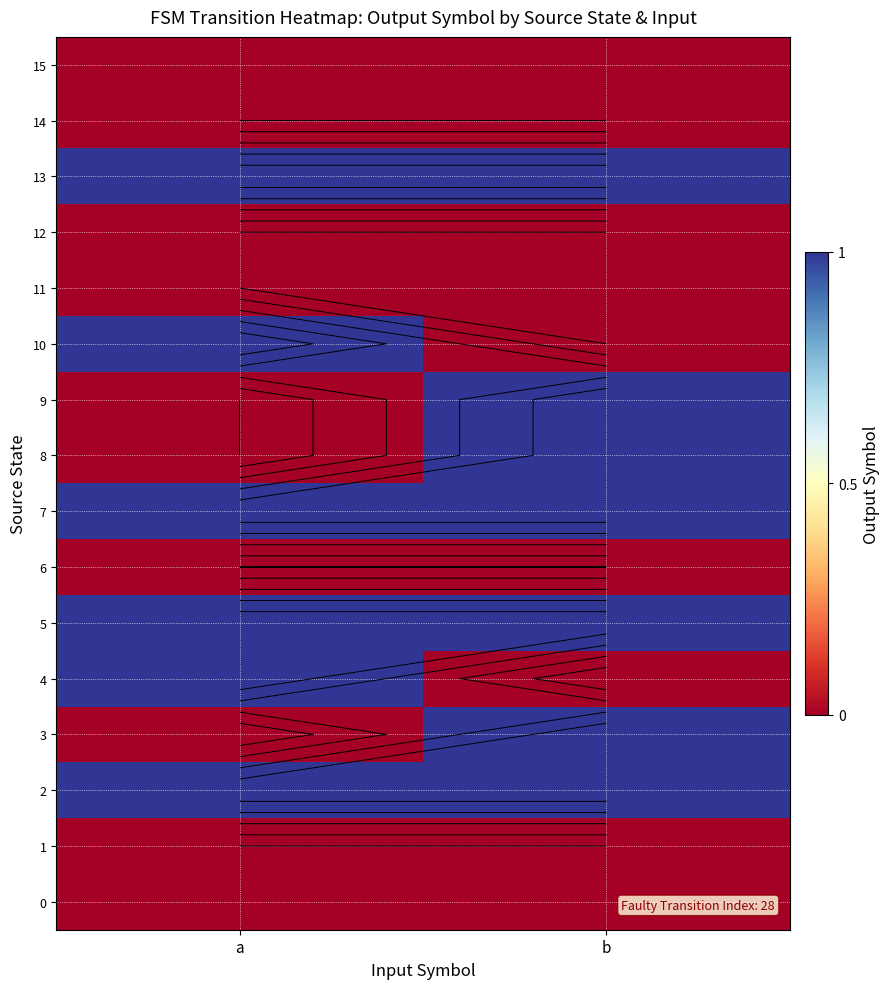

Where is 7 nearest to the value 1?

a